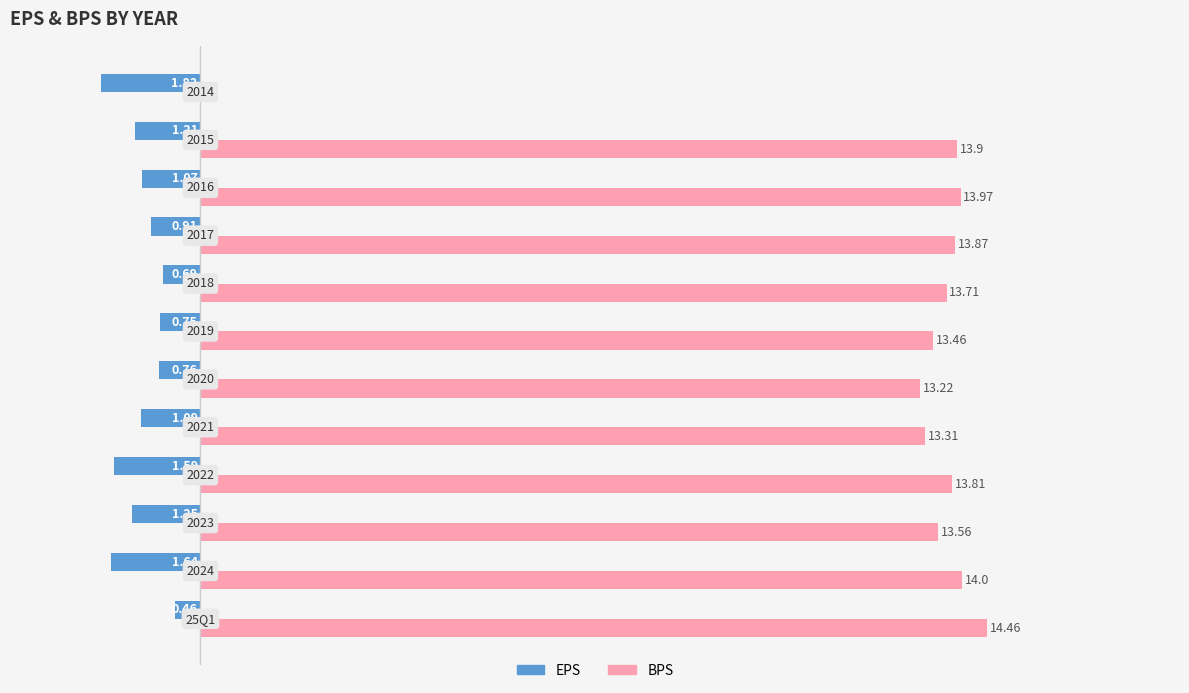

What are all the series names shown in the legend?

EPS, BPS